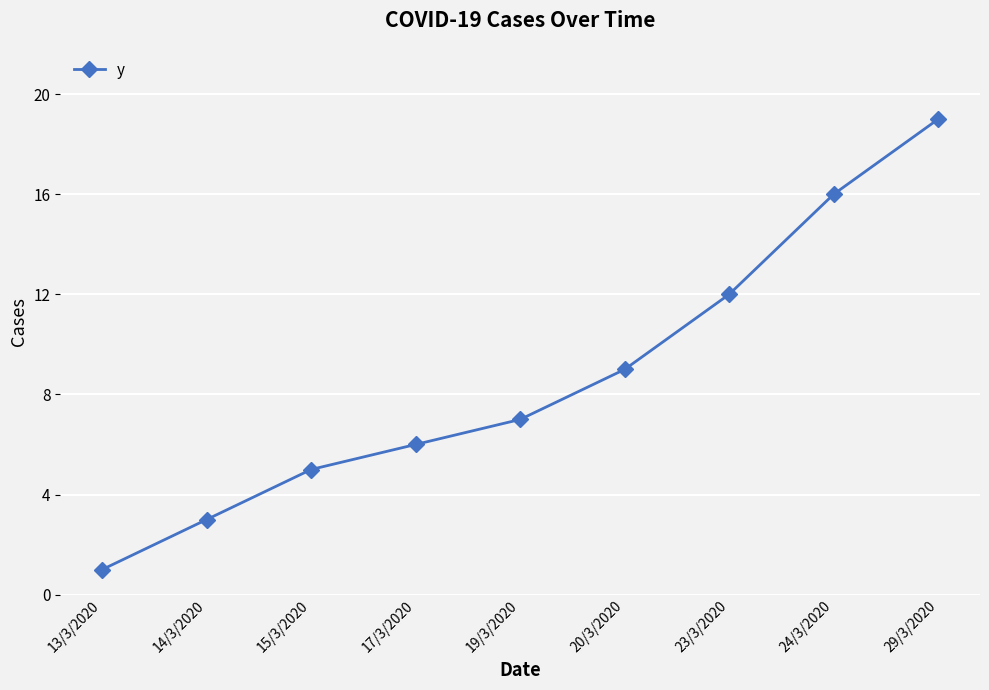

The value at 29/3/2020 is 19. True or false?

True